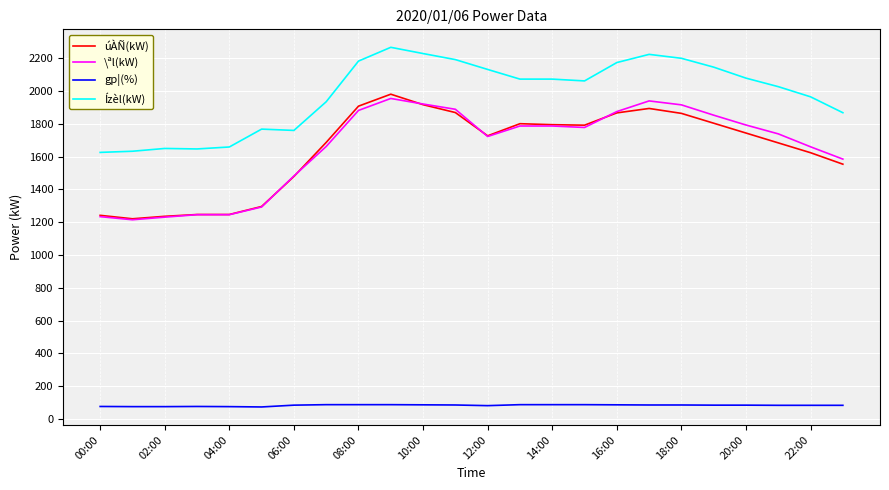

Which series has the largest total across all categories?

Ízèl(kW)